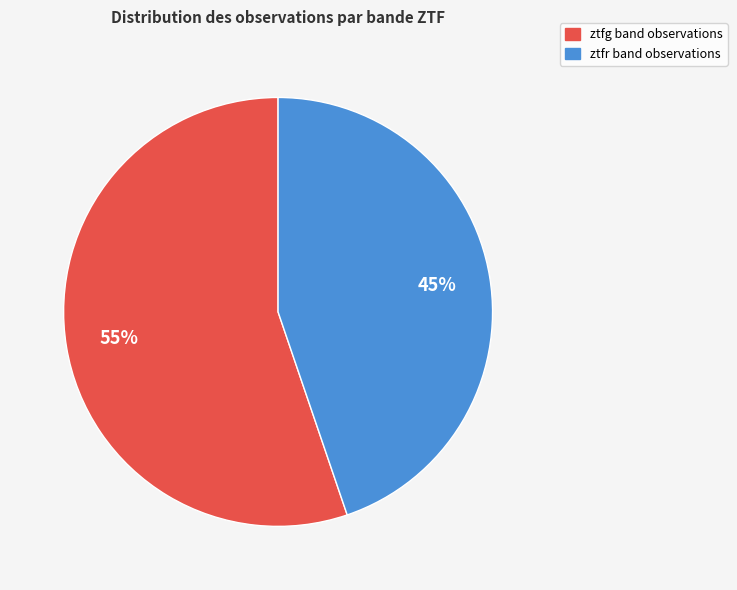

The ztfr slice represents 45% of the pie. True or false?

True